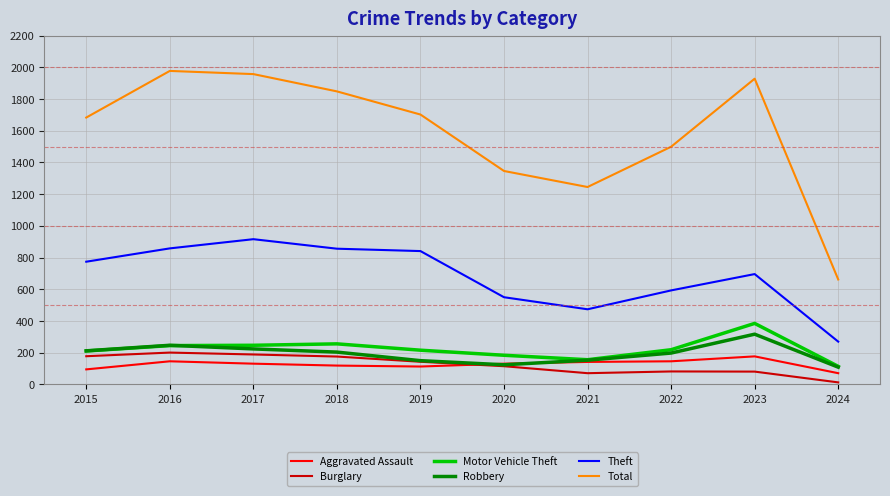

What is the sum of all Burglary values?

1249